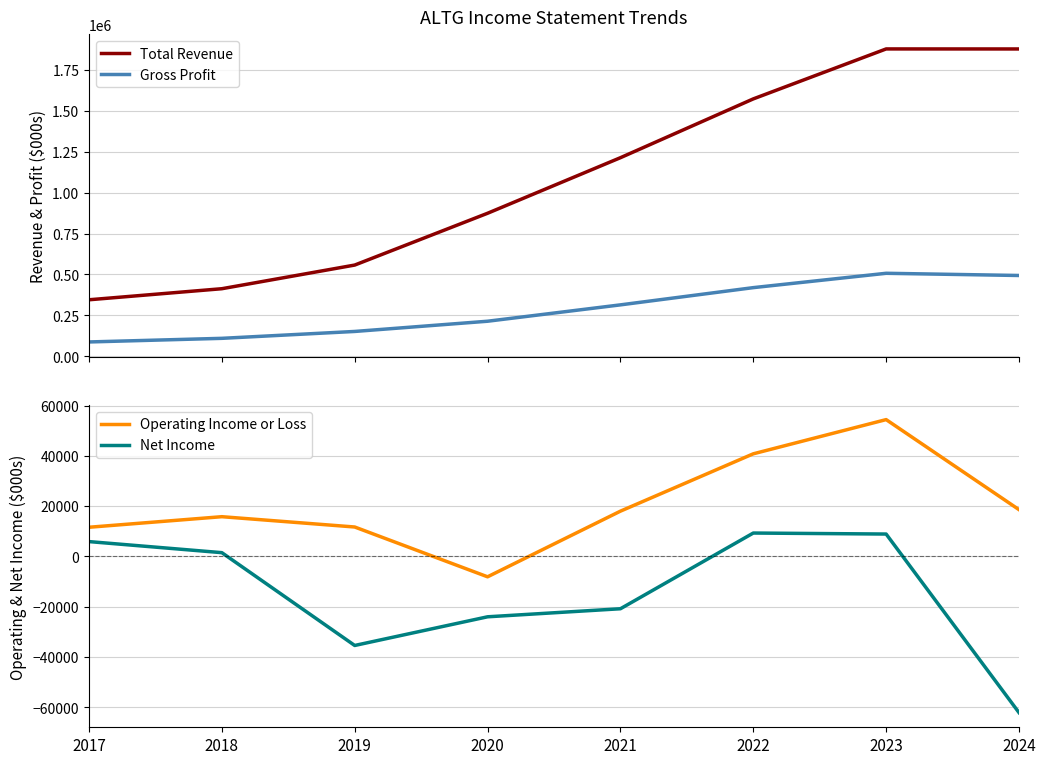

Reading right to left, what are all the values shown in this chart?

Total Revenue: 1876600	1876800	1571800	1212800	873600	557400	413000	345500
Gross Profit: 493700	507200	419600	314400	214500	152100	110100	88000
Operating Income or Loss: 18600	54400	40800	18000	-8100	11700	15800	11600
Net Income: -62100	8900	9300	-20800	-24000	-35400	1500	5900